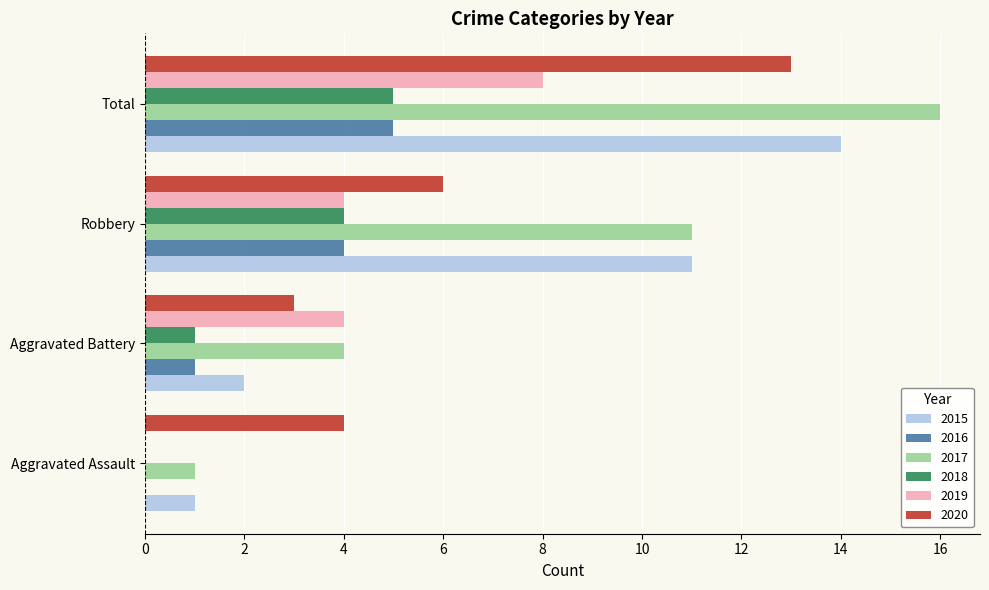

What is the sum of all 2018 values?

10